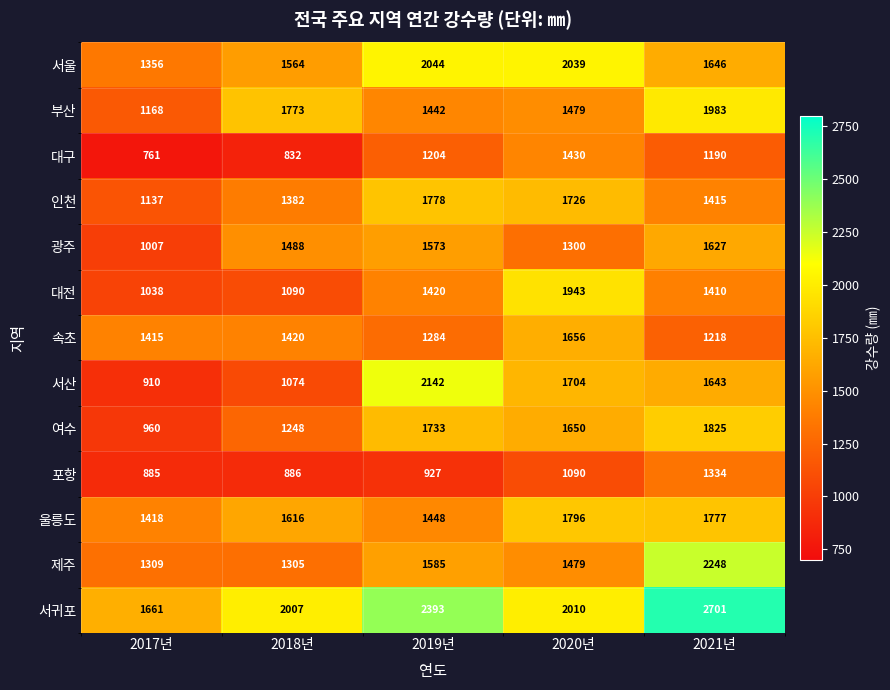

Rank the categories by 속초 value from lowest to highest.

2021년, 2019년, 2017년, 2018년, 2020년